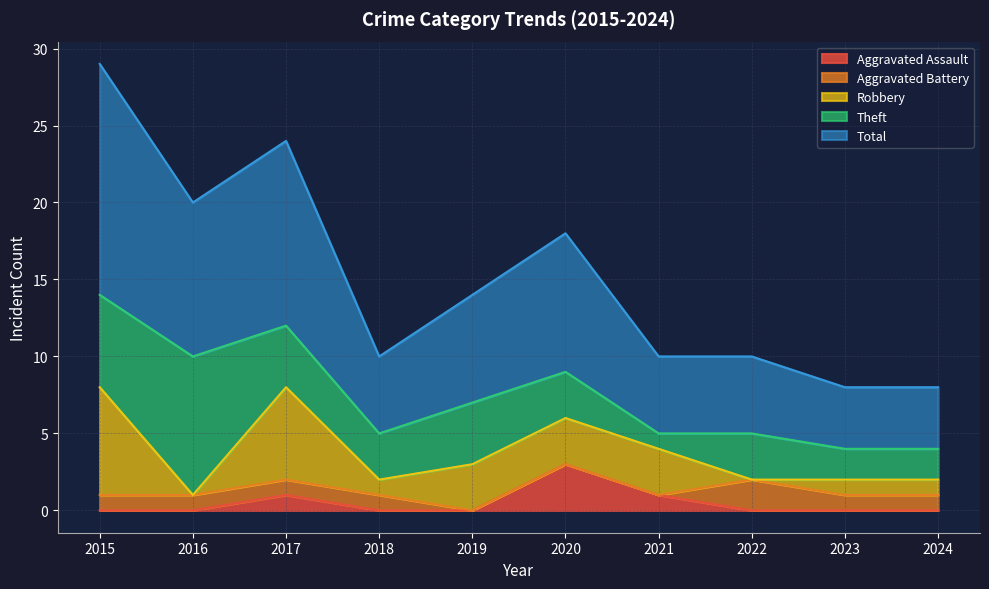

Reading left to right, extract all data points from this chart.

Aggravated Assault: 2015=0	2016=0	2017=1	2018=0	2019=0	2020=3	2021=1	2022=0	2023=0	2024=0
Aggravated Battery: 2015=1	2016=1	2017=1	2018=1	2019=0	2020=0	2021=0	2022=2	2023=1	2024=1
Robbery: 2015=7	2016=0	2017=6	2018=1	2019=3	2020=3	2021=3	2022=0	2023=1	2024=1
Theft: 2015=6	2016=9	2017=4	2018=3	2019=4	2020=3	2021=1	2022=3	2023=2	2024=2
Total: 2015=15	2016=10	2017=12	2018=5	2019=7	2020=9	2021=5	2022=5	2023=4	2024=4